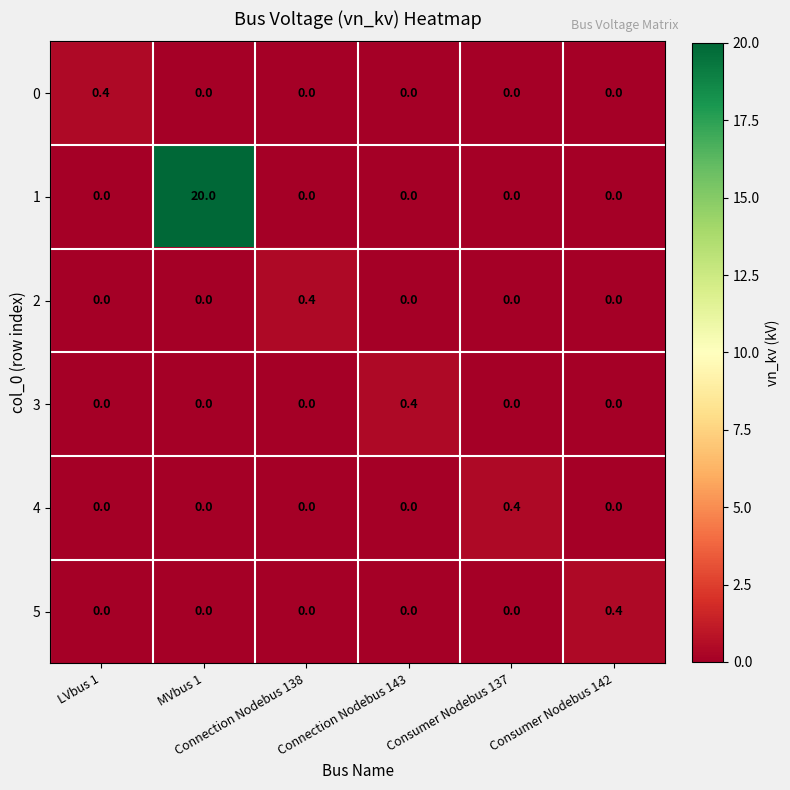

What is the highest value of the 1 series?

20.0